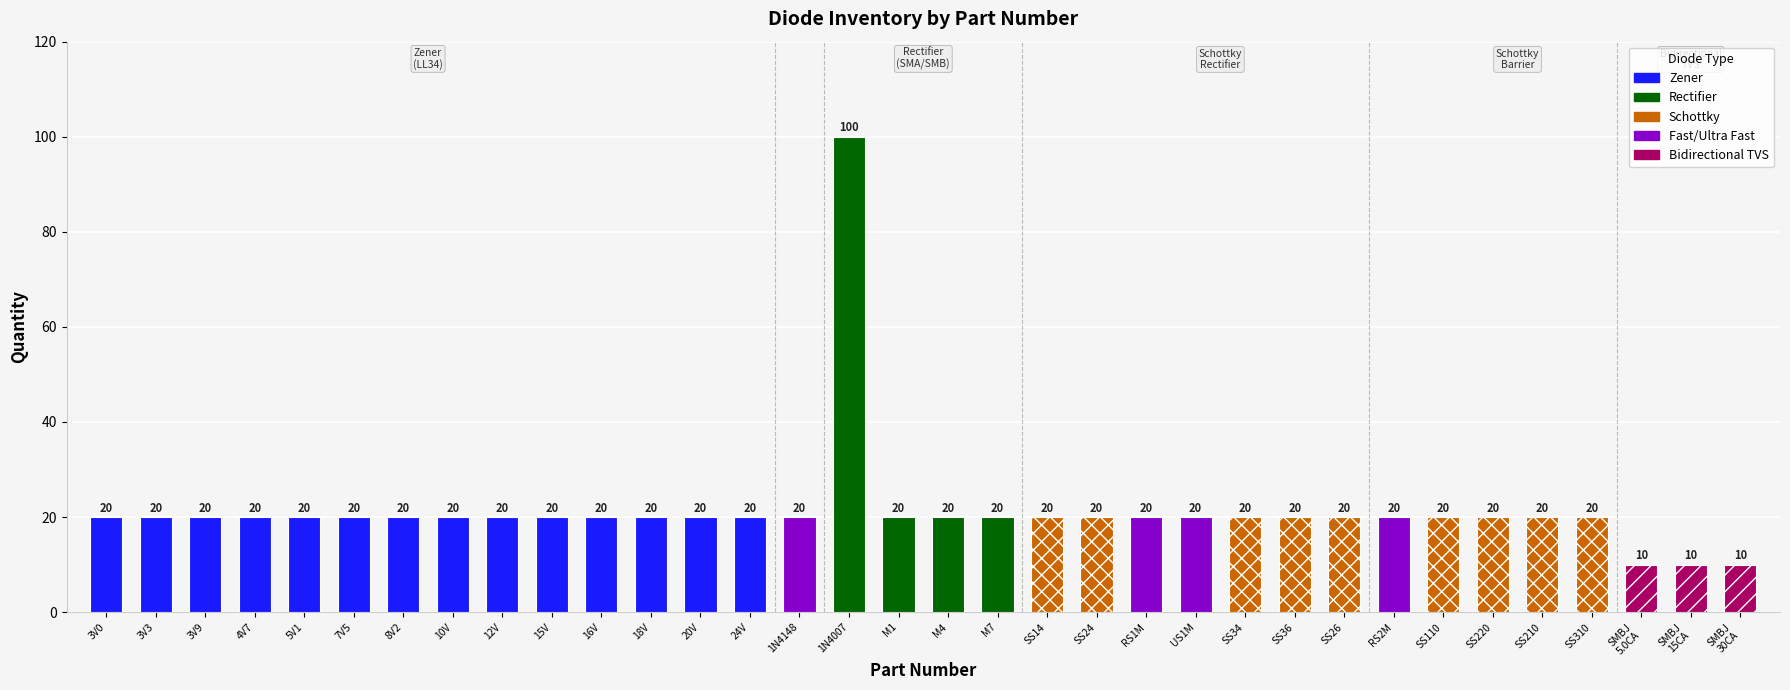

What is the minimum value shown in the chart?

10